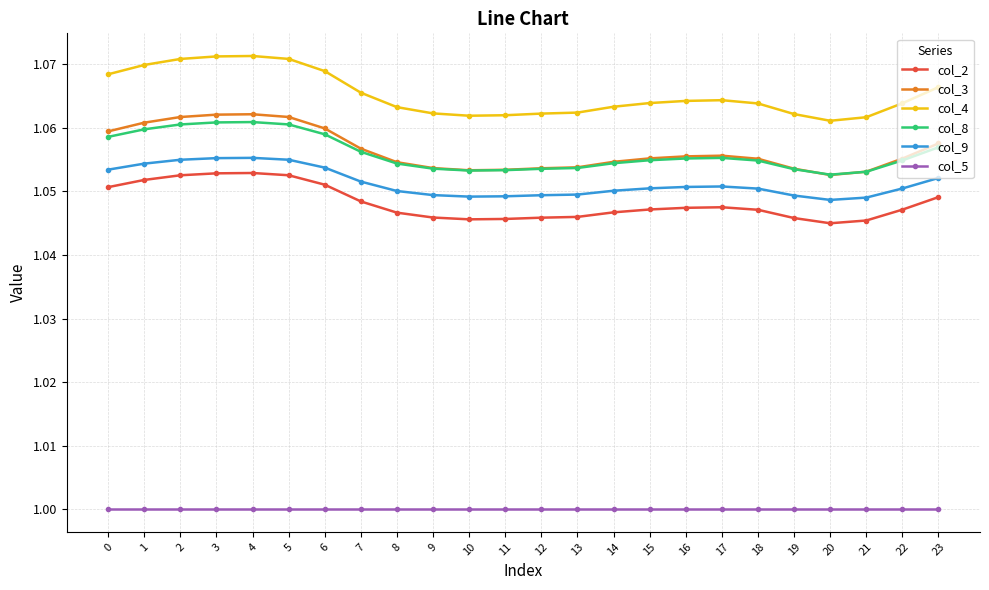

What is the total value across all series at 16?

6.3